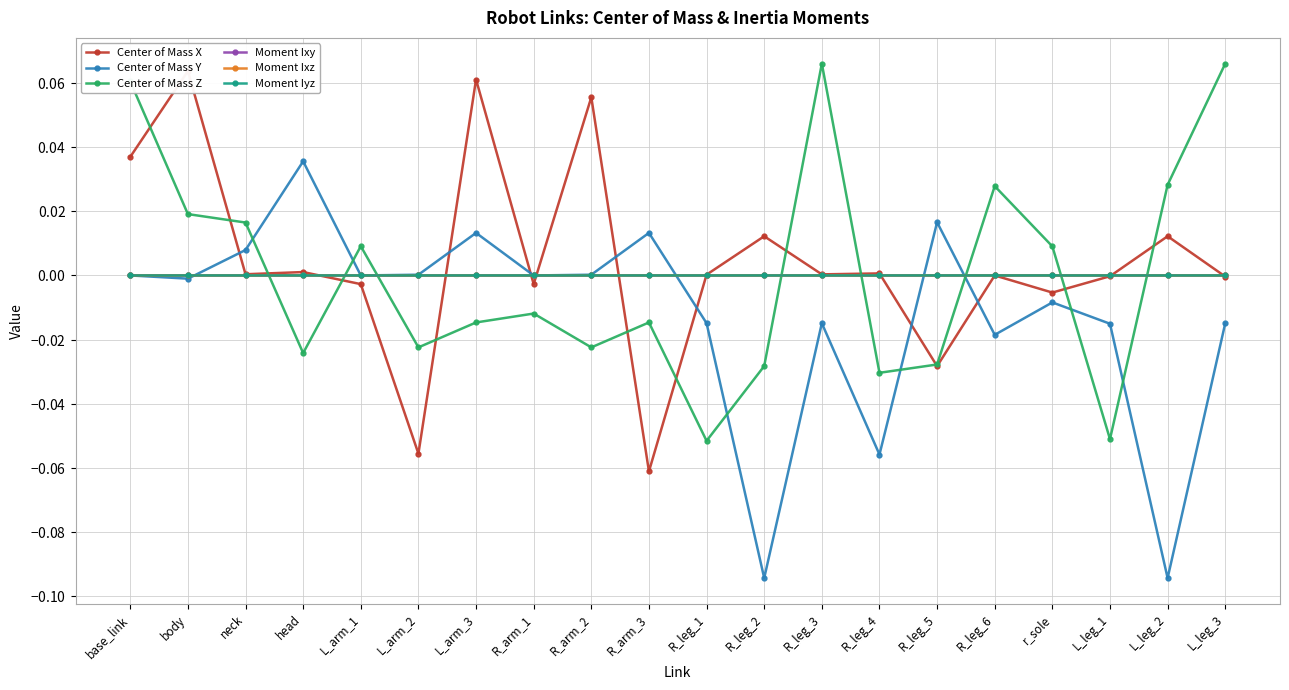

Reading left to right, extract all data points from this chart.

Center of Mass X: 0.0	0.1	0.0	0.0	-0.0	-0.1	0.1	-0.0	0.1	-0.1	0.0	0.0	0.0	0.0	-0.0	-0.0	-0.0	-0.0	0.0	-0.0
Center of Mass Y: 0.0	-0.0	0.0	0.0	-0.0	0.0	0.0	-0.0	0.0	0.0	-0.0	-0.1	-0.0	-0.1	0.0	-0.0	-0.0	-0.0	-0.1	-0.0
Center of Mass Z: 0.1	0.0	0.0	-0.0	0.0	-0.0	-0.0	-0.0	-0.0	-0.0	-0.1	-0.0	0.1	-0.0	-0.0	0.0	0.0	-0.1	0.0	0.1
Moment Ixy: 0.0	0.0	0.0	-0.0	-0.0	0.0	-0.0	-0.0	-0.0	0.0	-0.0	0.0	-0.0	0.0	0.0	0.0	0.0	0.0	0.0	0.0
Moment Ixz: -0.0	-0.0	0.0	-0.0	-0.0	-0.0	-0.0	-0.0	0.0	0.0	0.0	-0.0	0.0	0.0	0.0	-0.0	-0.0	0.0	0.0	0.0
Moment Iyz: -0.0	-0.0	0.0	-0.0	-0.0	0.0	0.0	0.0	0.0	0.0	-0.0	0.0	0.0	-0.0	0.0	-0.0	-0.0	-0.0	-0.0	0.0